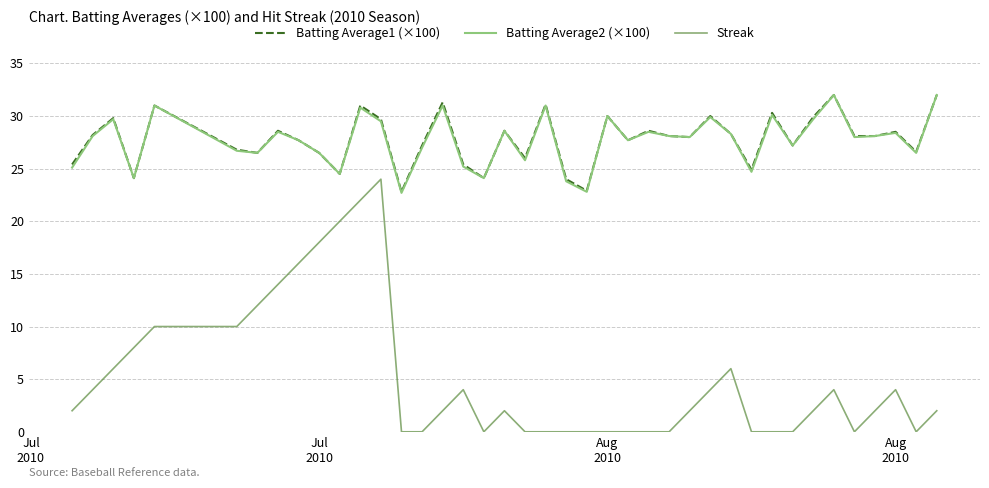

What is the maximum value for Batting Average1 (×100)?

32.0